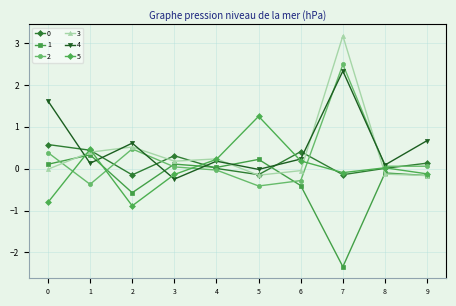

Does the chart have visible grid lines?

Yes